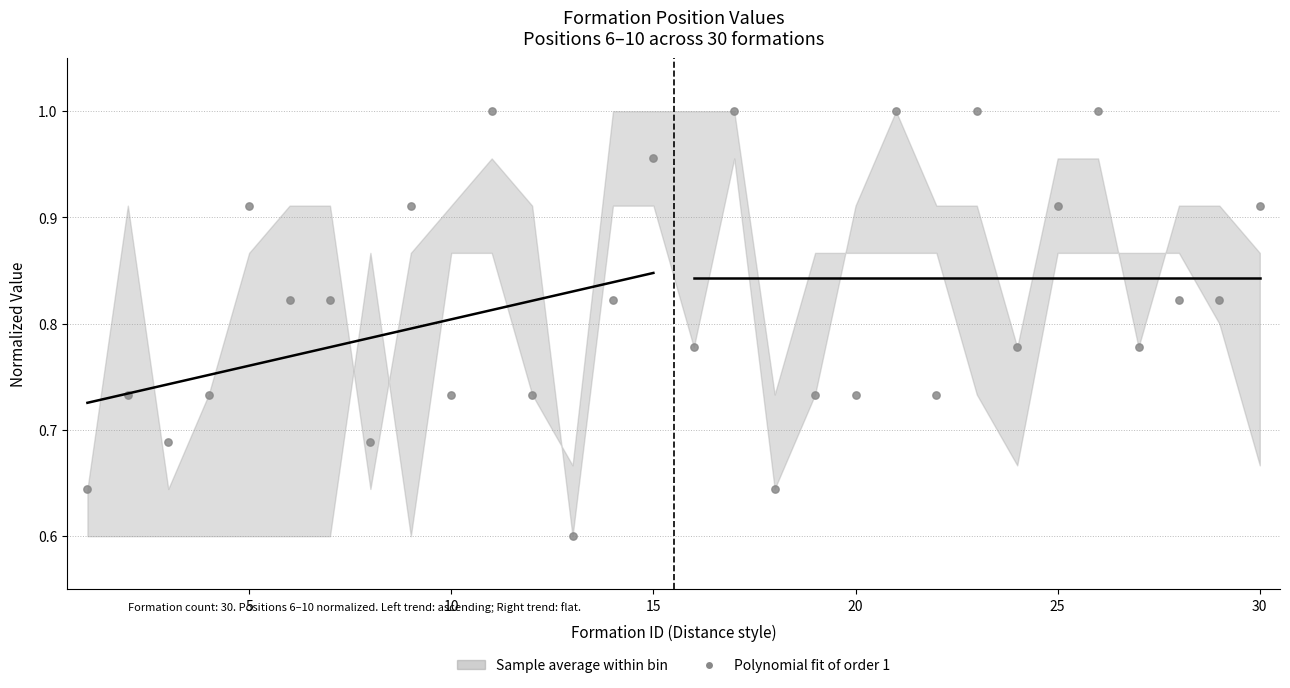

What is the range of X values (max minus min)?

29.0